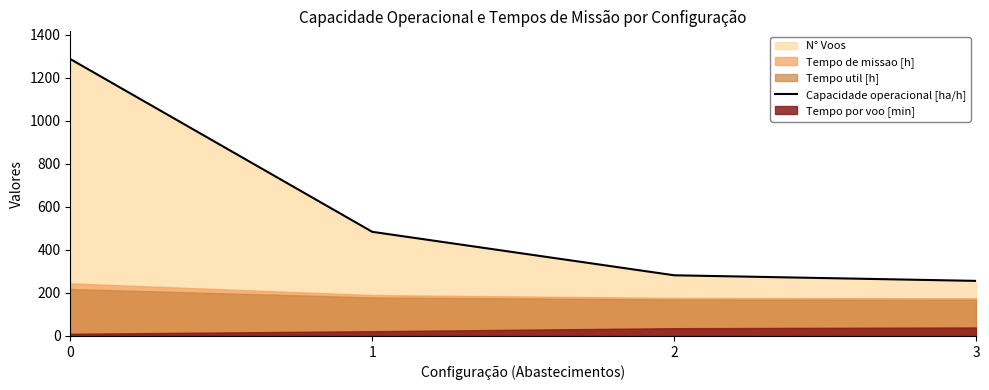

How many lines are shown in the chart?

1